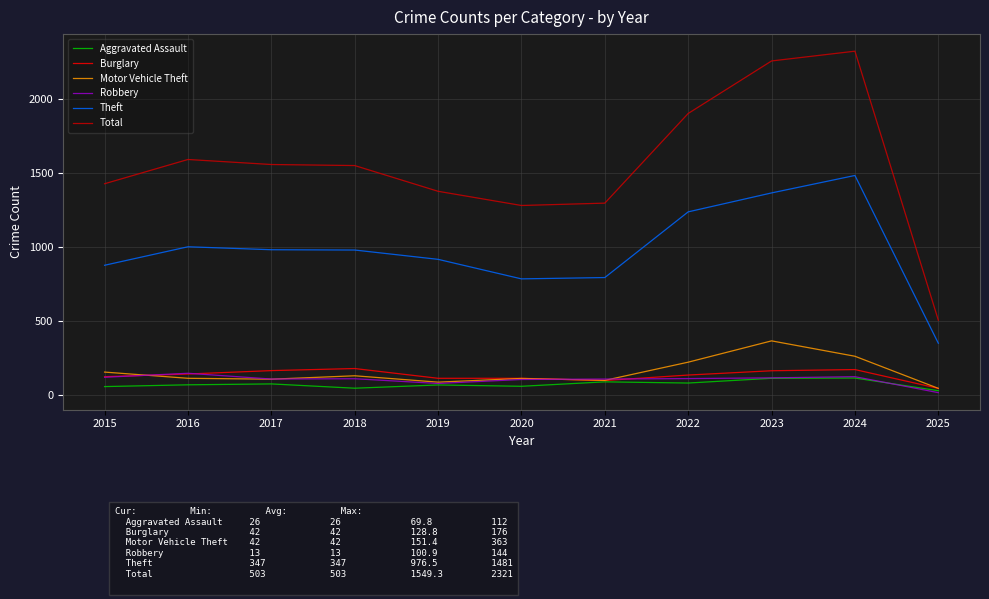

Which series changed the most between 2017 and 2022?

Total